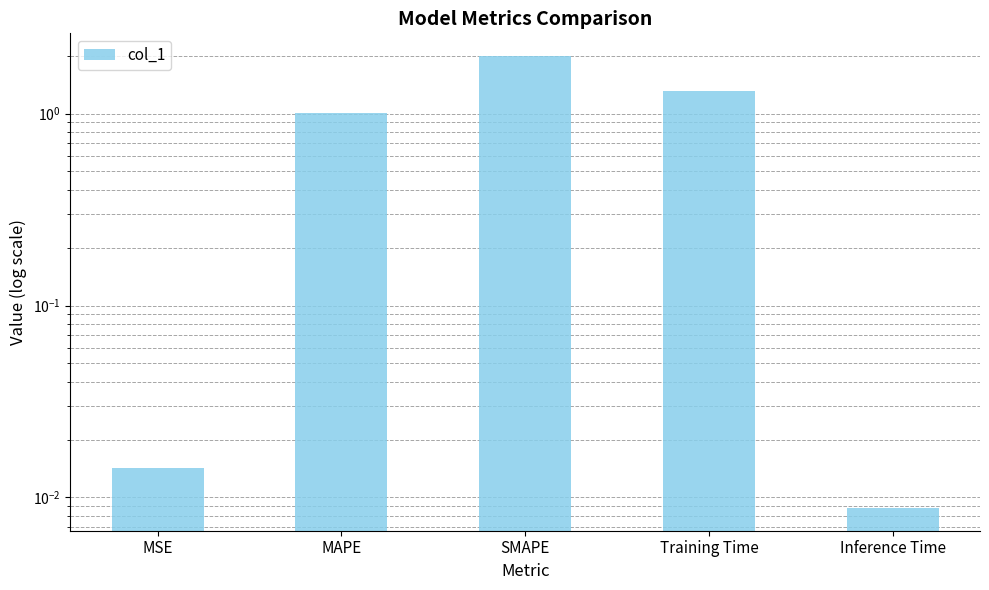

Where does the data first go above 1?

MAPE